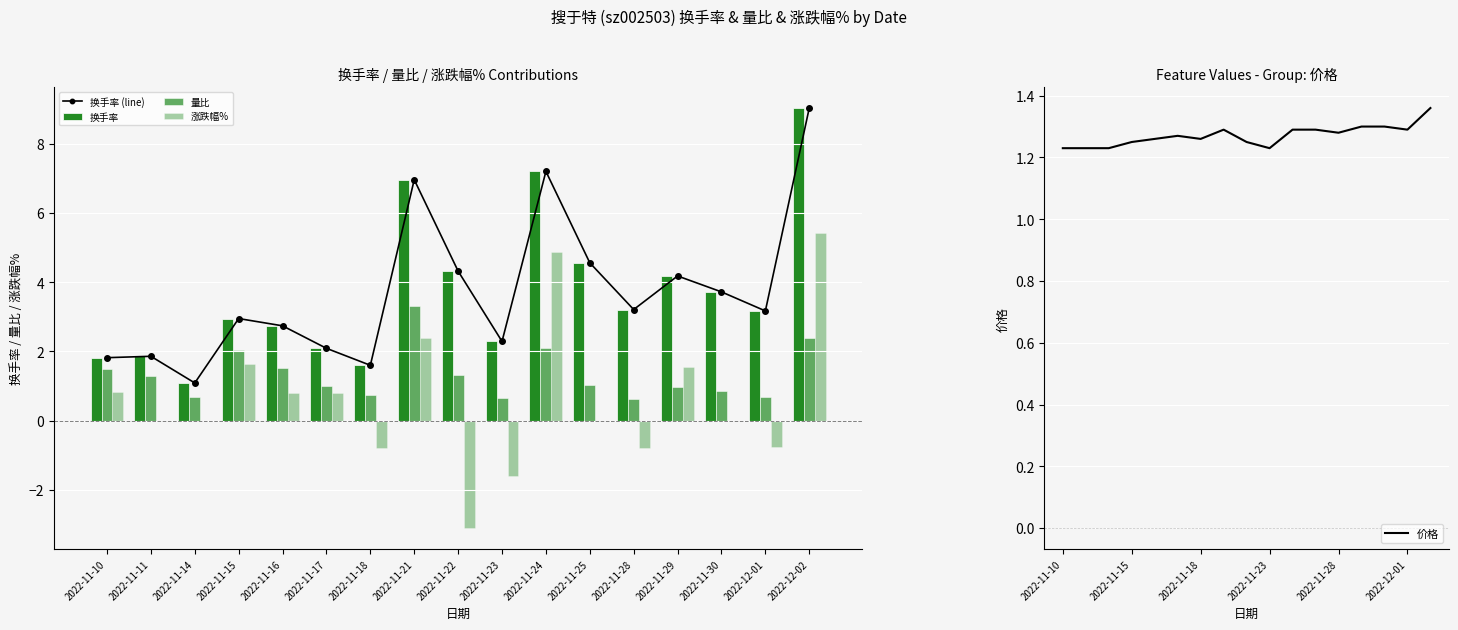

The 换手率 series shows 12.2 at 2022-11-21. True or false?

False